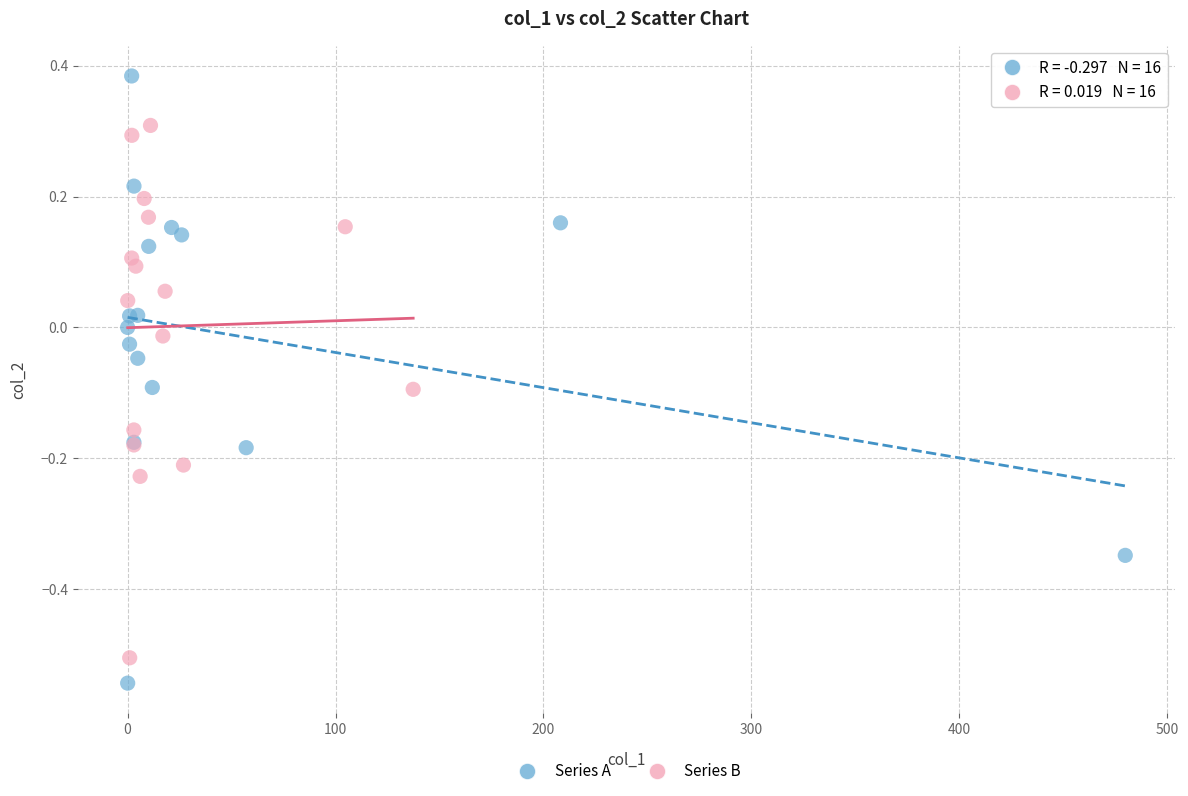

Which series has the widest spread of Y values?

Series A